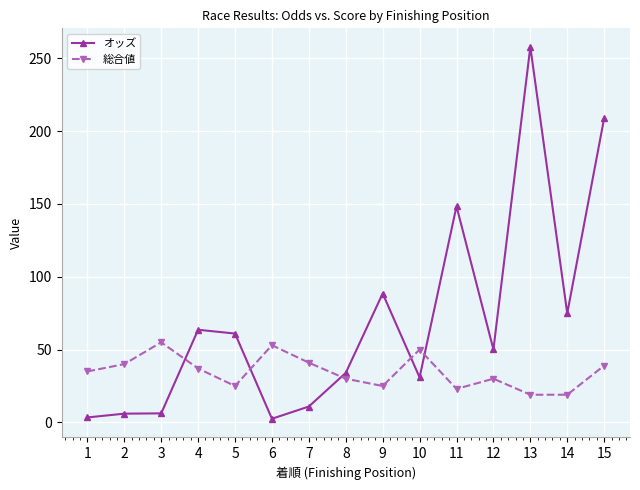

The value of 総合値 at 10 is 50.0. True or false?

True